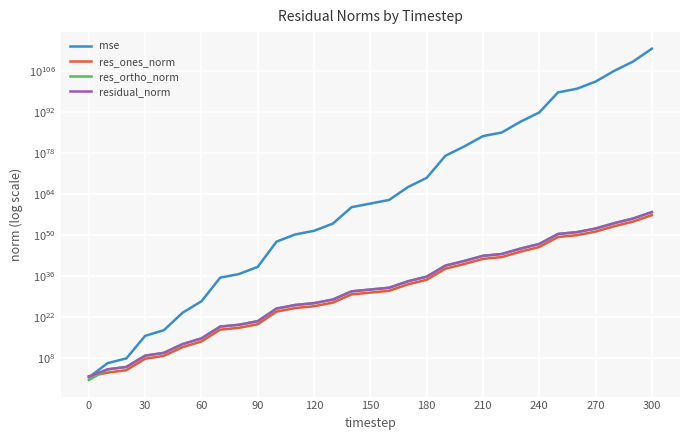

What is the smallest value displayed?

3.5